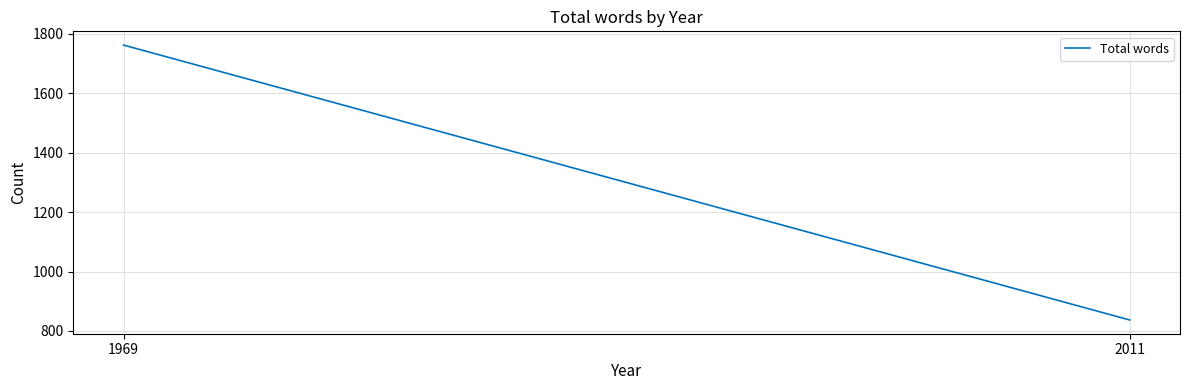

What is the value of the 1st point from the left?

1762